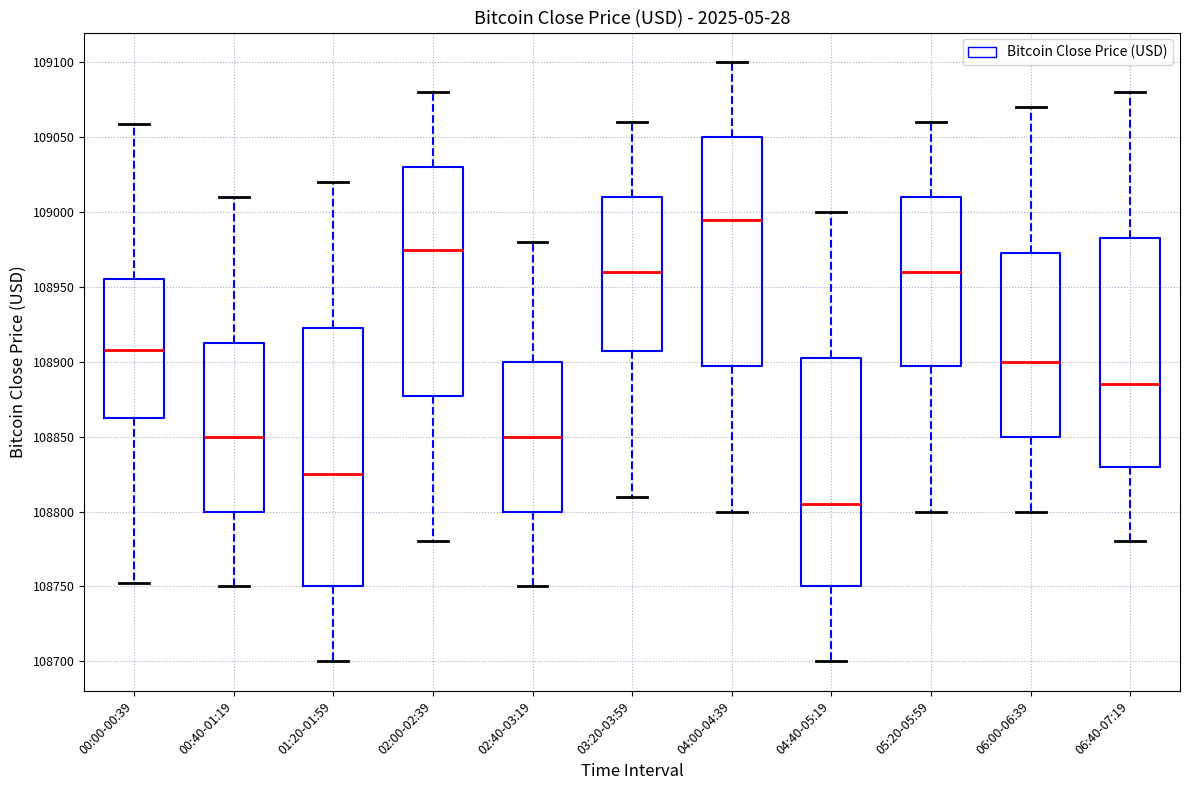

Reading left to right, read every box against the y-axis: the position of its median line, the range the box covers, and the ends of its whiskers. The values are not printed on the chart, so give them approximately, as read against the axis.

00:00-00:39: median 108910, box 108865 to 108955, whiskers 108750 to 109060
00:40-01:19: median 108850, box 108800 to 108915, whiskers 108750 to 109010
01:20-01:59: median 108825, box 108750 to 108925, whiskers 108700 to 109020
02:00-02:39: median 108975, box 108880 to 109030, whiskers 108780 to 109080
02:40-03:19: median 108850, box 108800 to 108900, whiskers 108750 to 108980
03:20-03:59: median 108960, box 108910 to 109010, whiskers 108810 to 109060
04:00-04:39: median 108995, box 108900 to 109050, whiskers 108800 to 109100
04:40-05:19: median 108805, box 108750 to 108905, whiskers 108700 to 109000
05:20-05:59: median 108960, box 108900 to 109010, whiskers 108800 to 109060
06:00-06:39: median 108900, box 108850 to 108975, whiskers 108800 to 109070
06:40-07:19: median 108885, box 108830 to 108985, whiskers 108780 to 109080